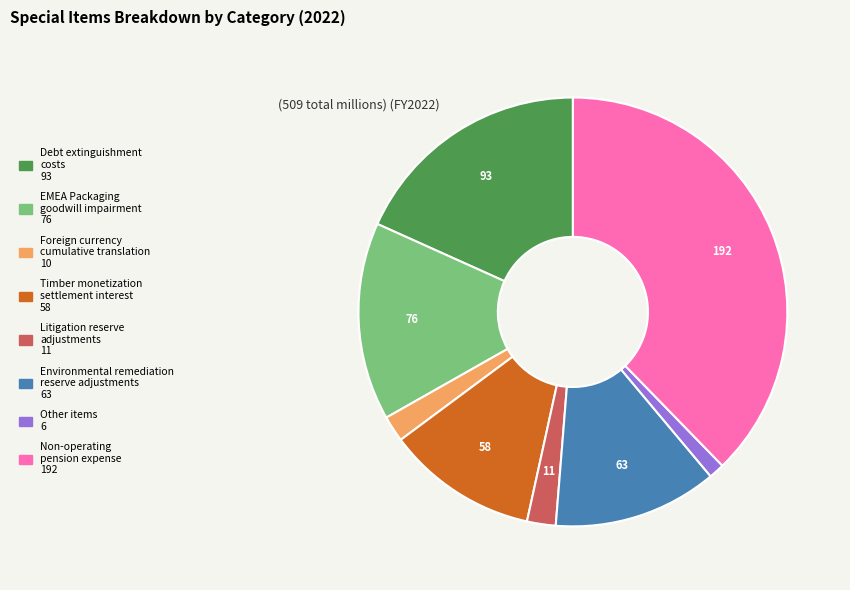

What is the smallest slice in the pie chart?

Other items